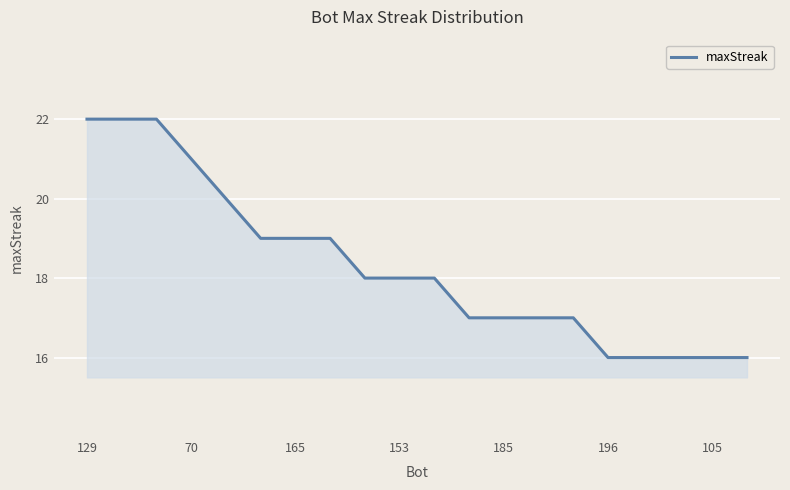

What is the minimum value shown in the chart?

16